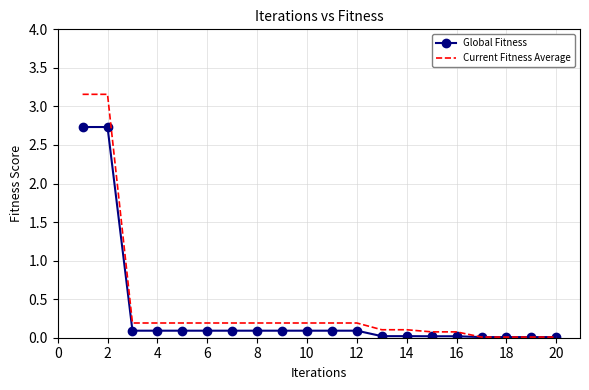

What is the highest value of the Global Fitness series?

2.7